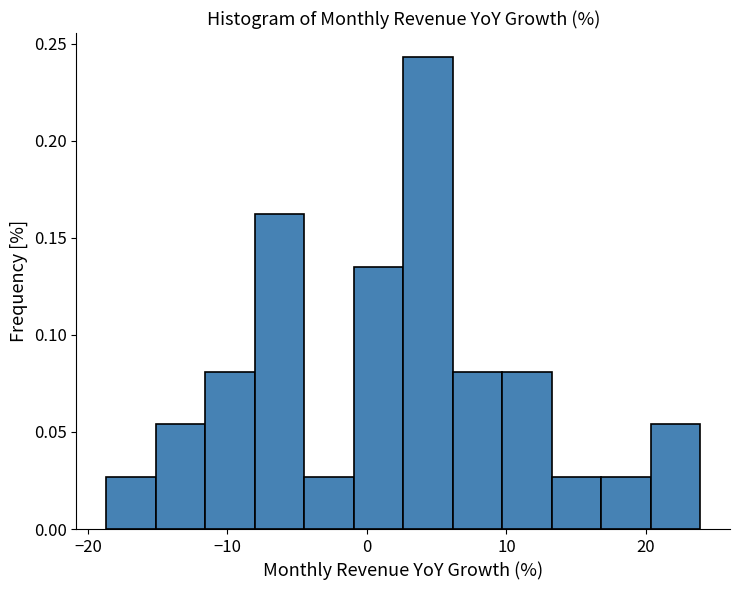

Around what value on the x-axis is the tallest bar? Give the approximate position of its centre, as read against the axis.

4